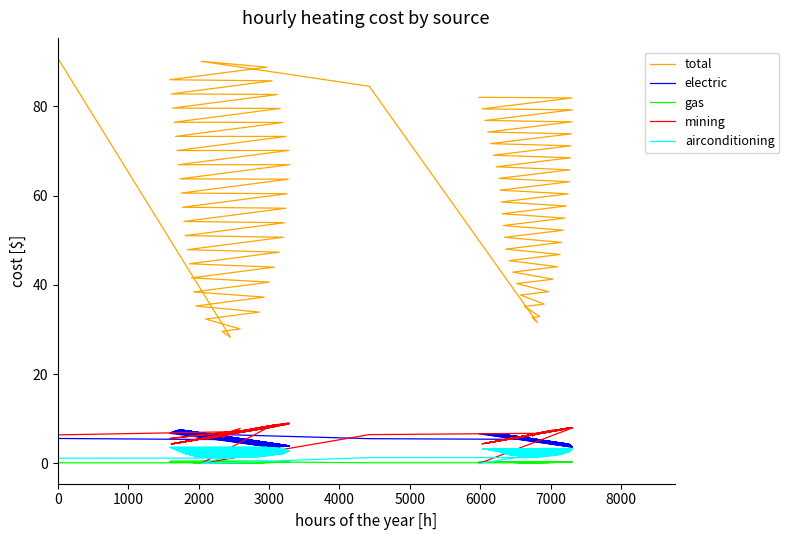

What is the difference between the highest and lowest values at 1?

53.0